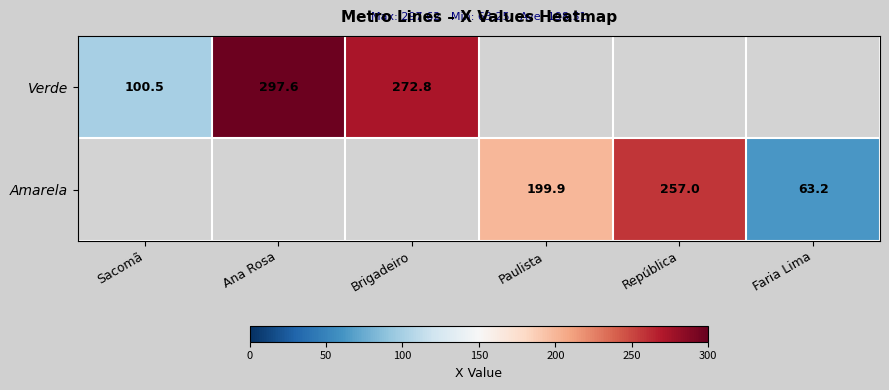

True or false: Amarela has a value of 43.8 at Faria Lima.

False